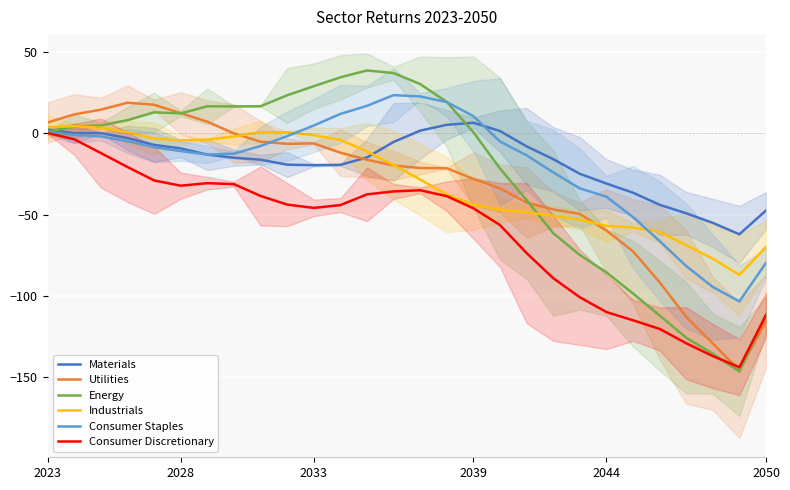

Is this an area chart (filled region under the line)?

No